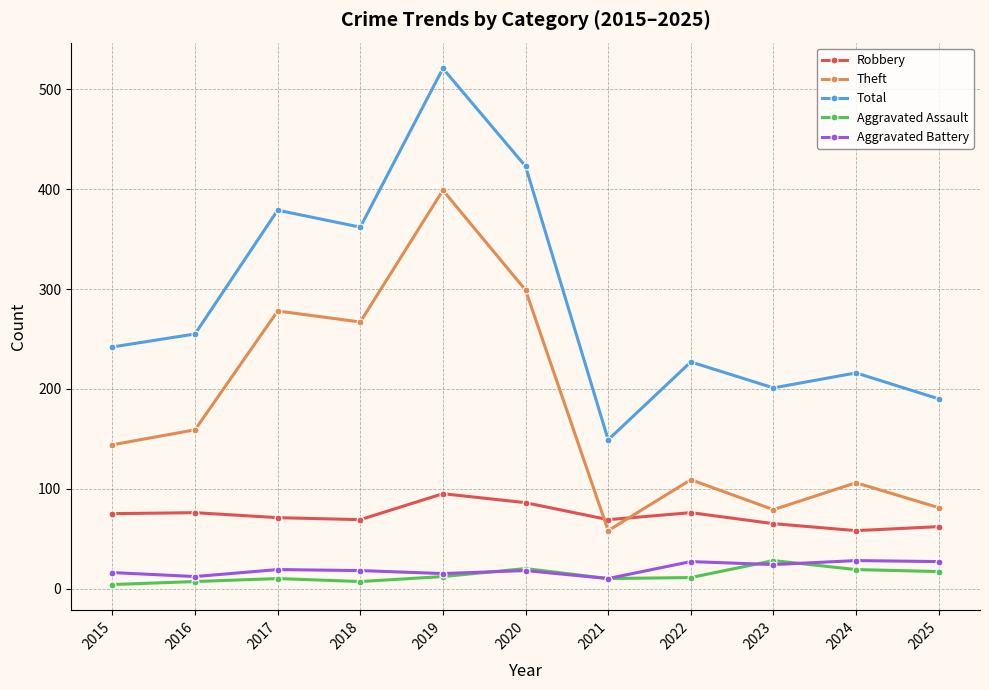

True or false: Total has more than 1 interior local peaks.

True